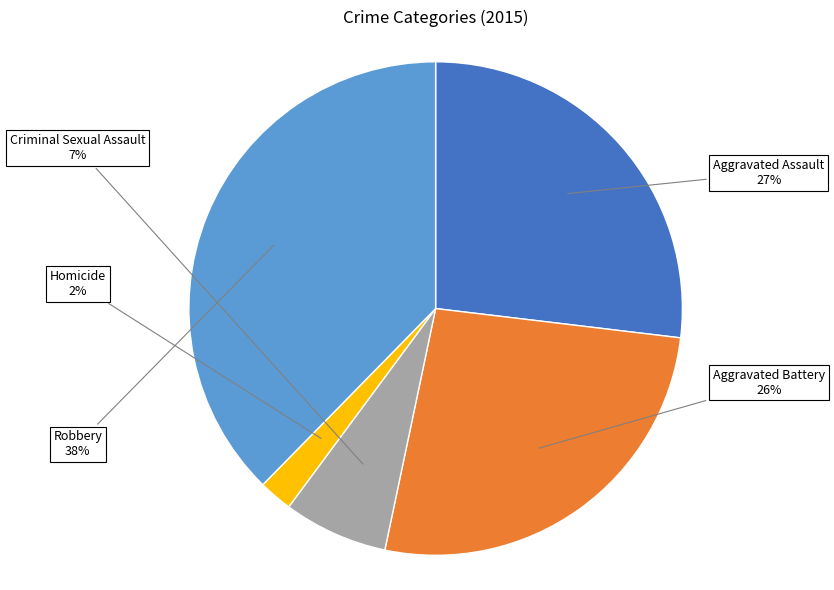

To the nearest percent, what is the average slice percentage?

20%